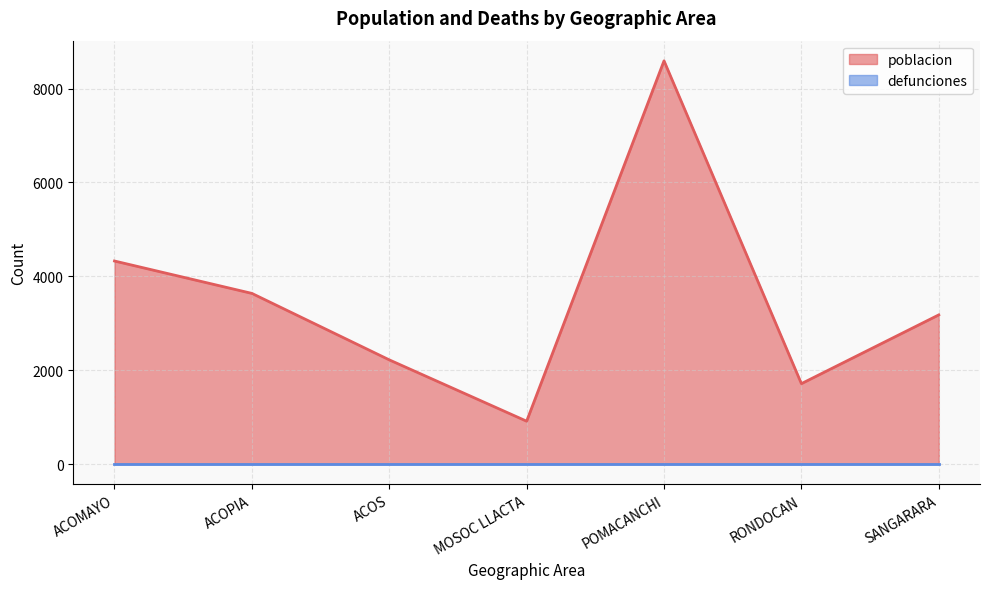

True or false: the data has more than 1 interior local peaks.

False